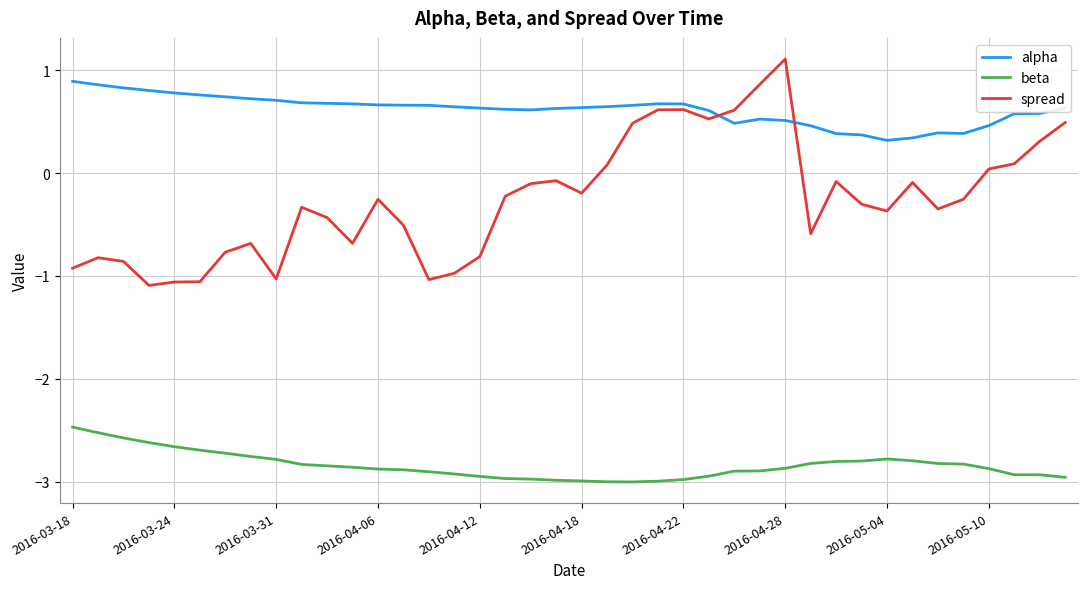

List the series in order of their overall mean, highest first.

alpha, spread, beta